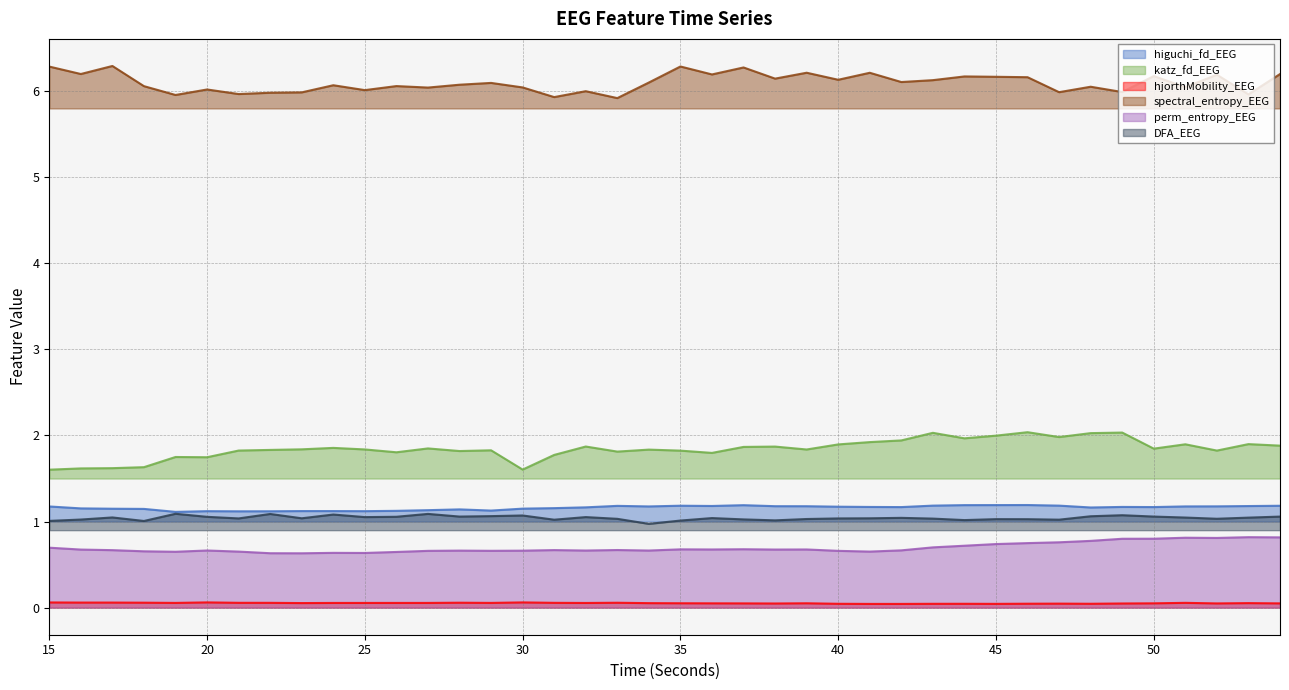

At which label is higuchi_fd_EEG closest to 1?

19